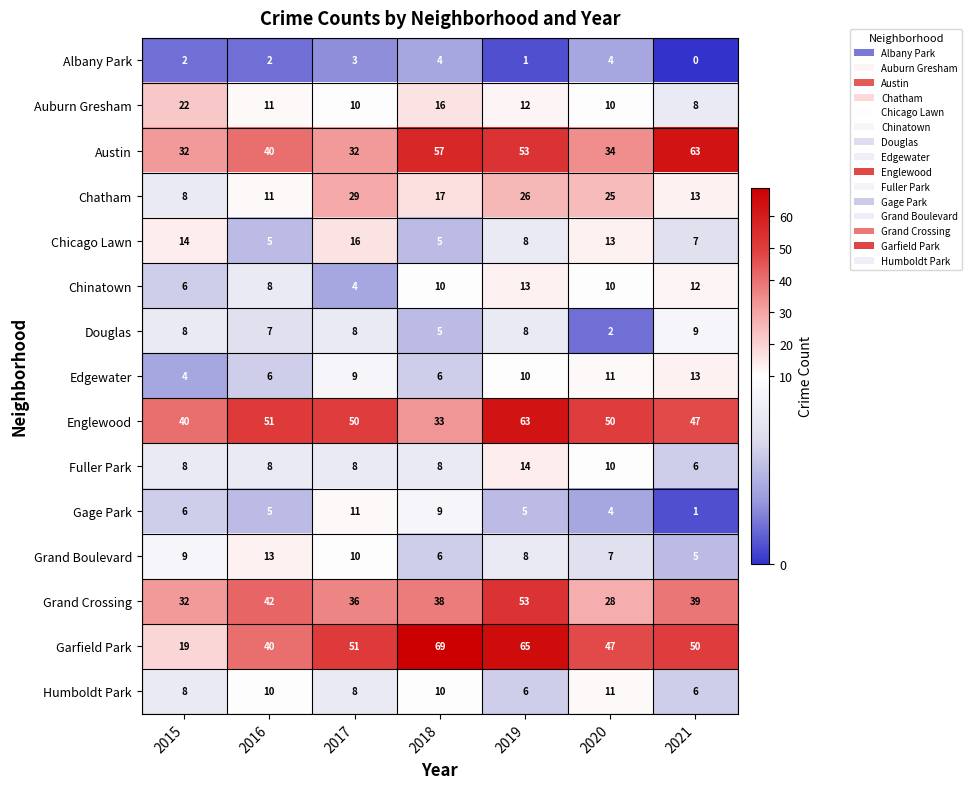

The value of Chicago Lawn at 2021 is 3. True or false?

False